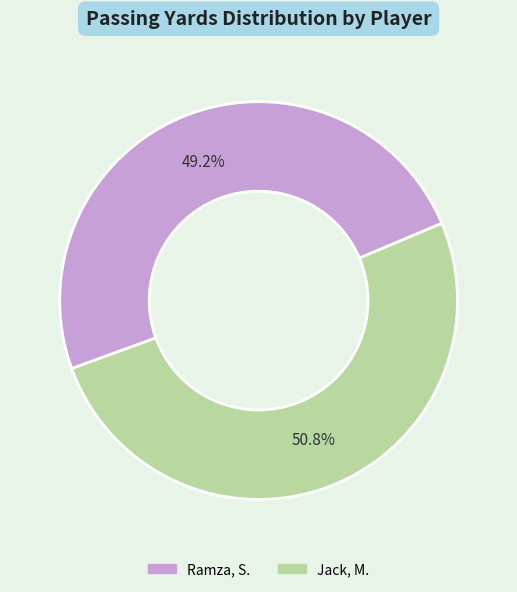

To the nearest percent, what is the combined percentage of Jack, M. and Ramza, S.?

100%